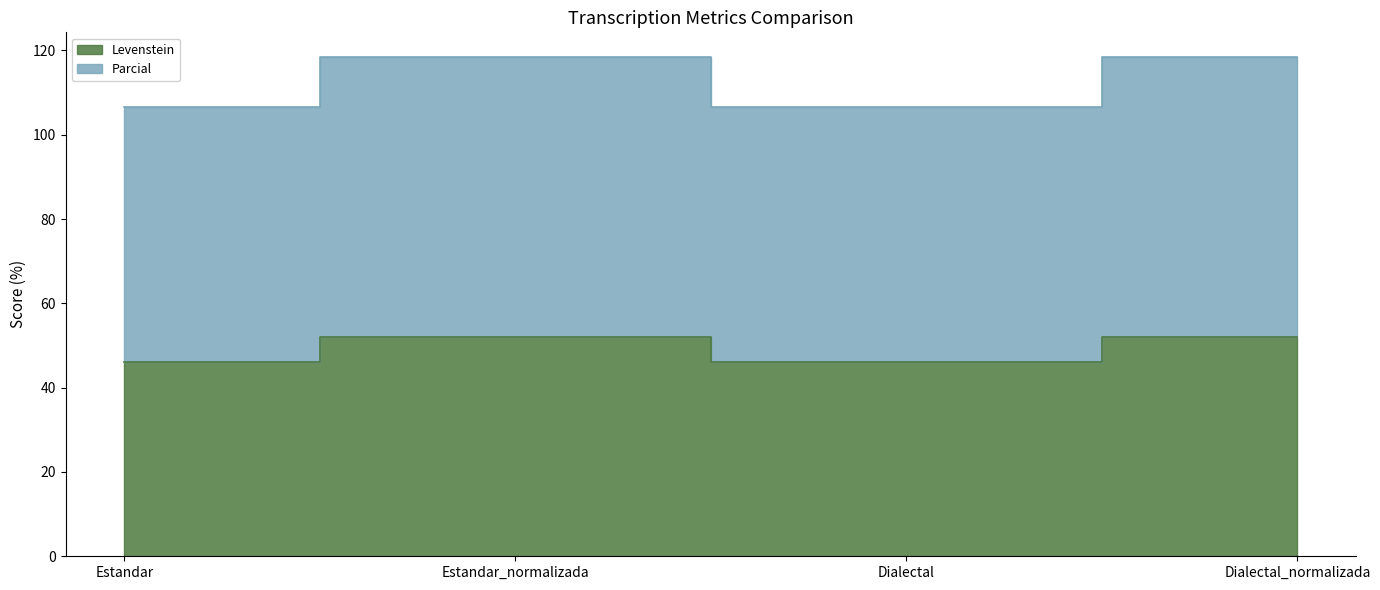

Where is the first local minimum for Parcial?

Dialectal